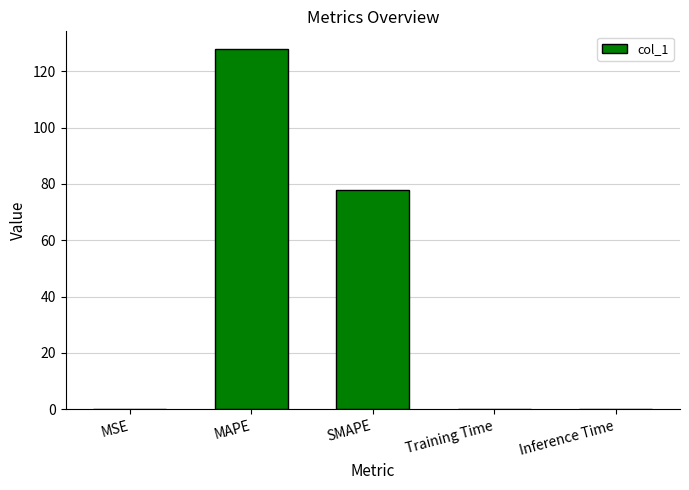

Which label corresponds to the largest value in the chart?

MAPE